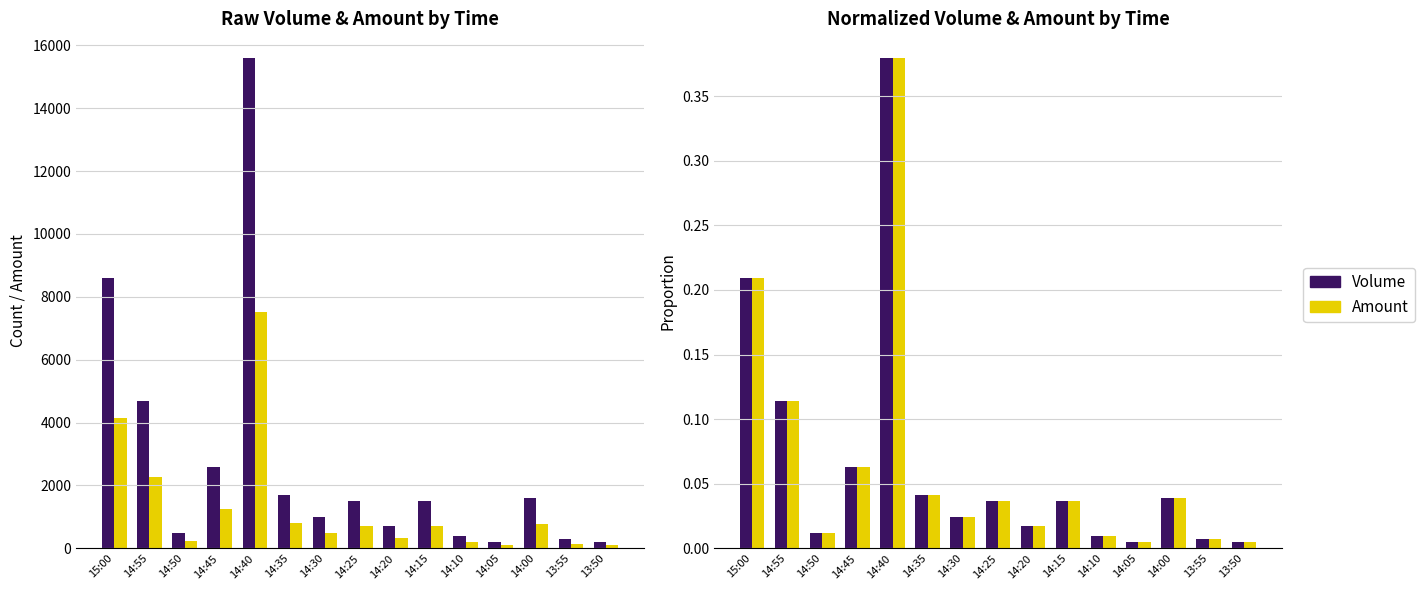

True or false: Amount (×10k) has a value of 669.6 at 14:30.

False